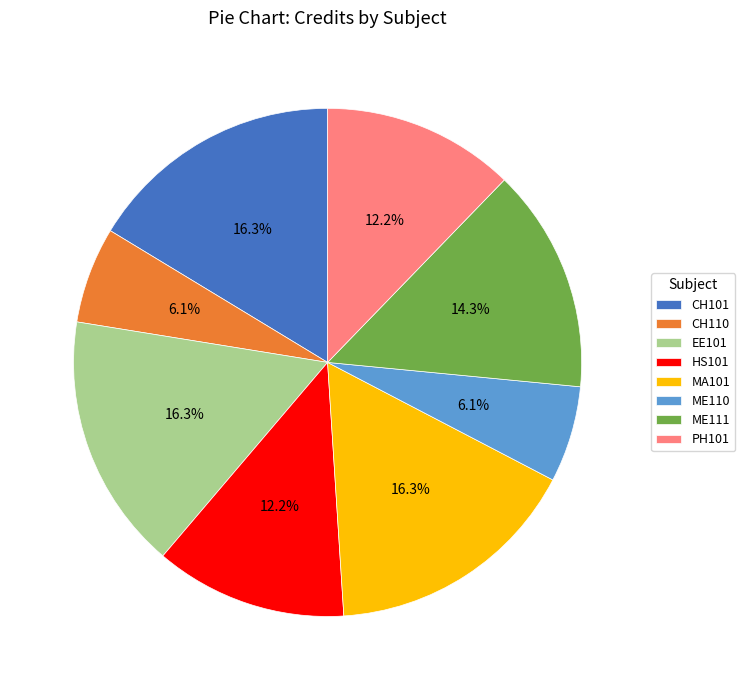

What is the total percentage of EE101 and HS101?

28.6%